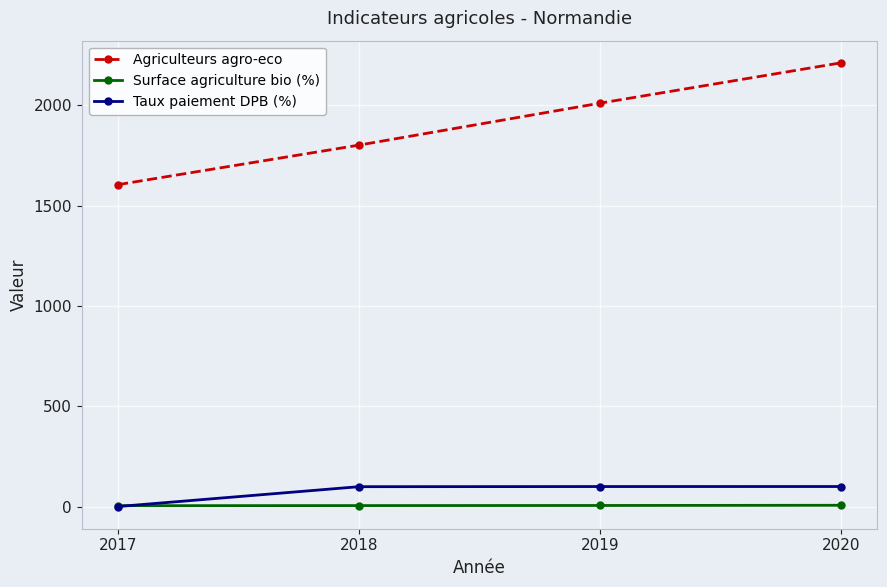

Which series has the largest range (max minus min)?

Agriculteurs agro-eco